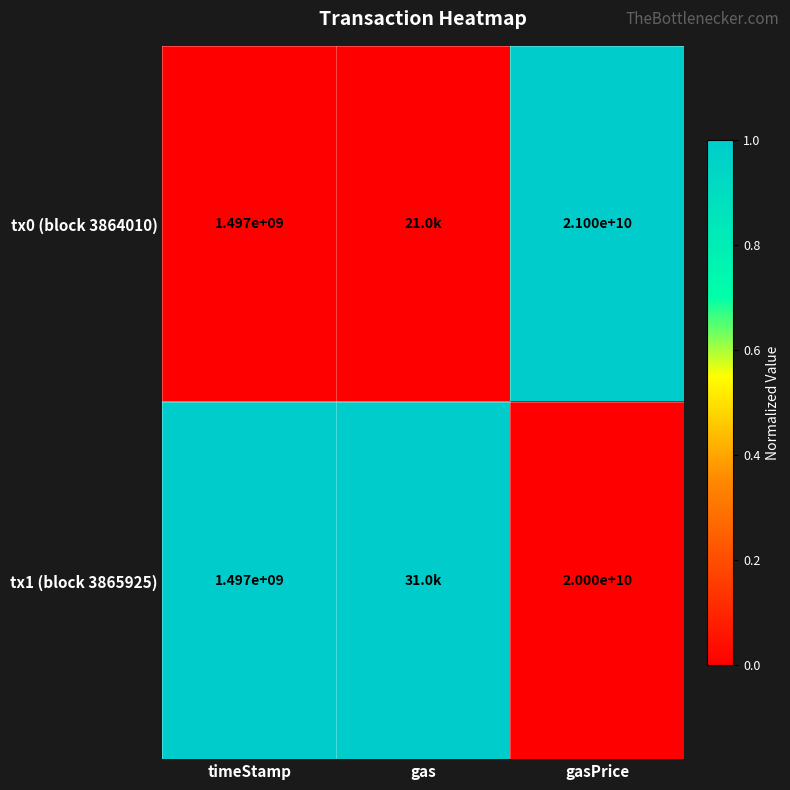

The value of tx0 (block 3864010) at gasPrice is 28294093336. True or false?

False